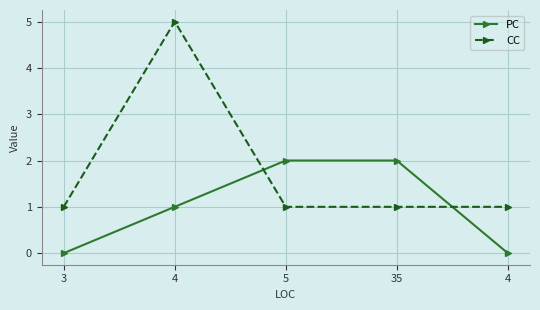

How many series are shown in this chart?

2